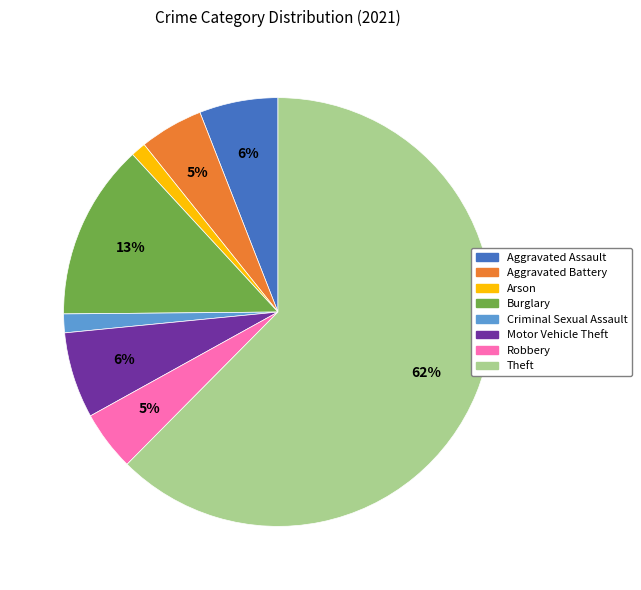

Between Arson and Aggravated Assault, which is larger?

Aggravated Assault